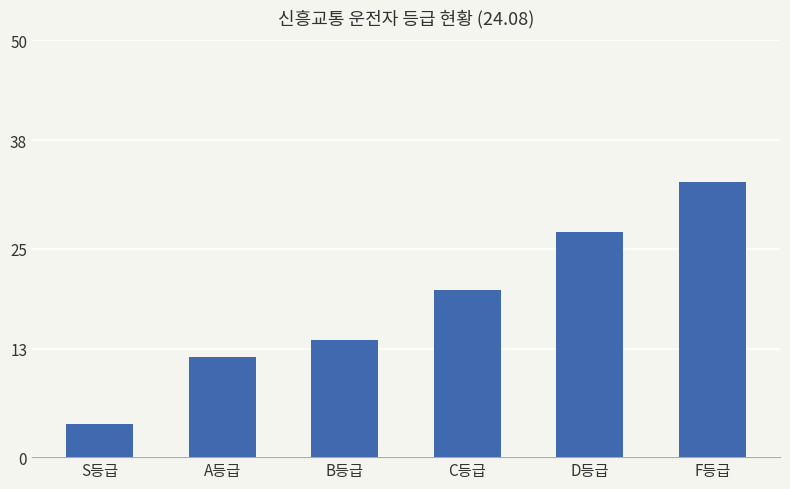

At which label is the value closest to 18?

C등급